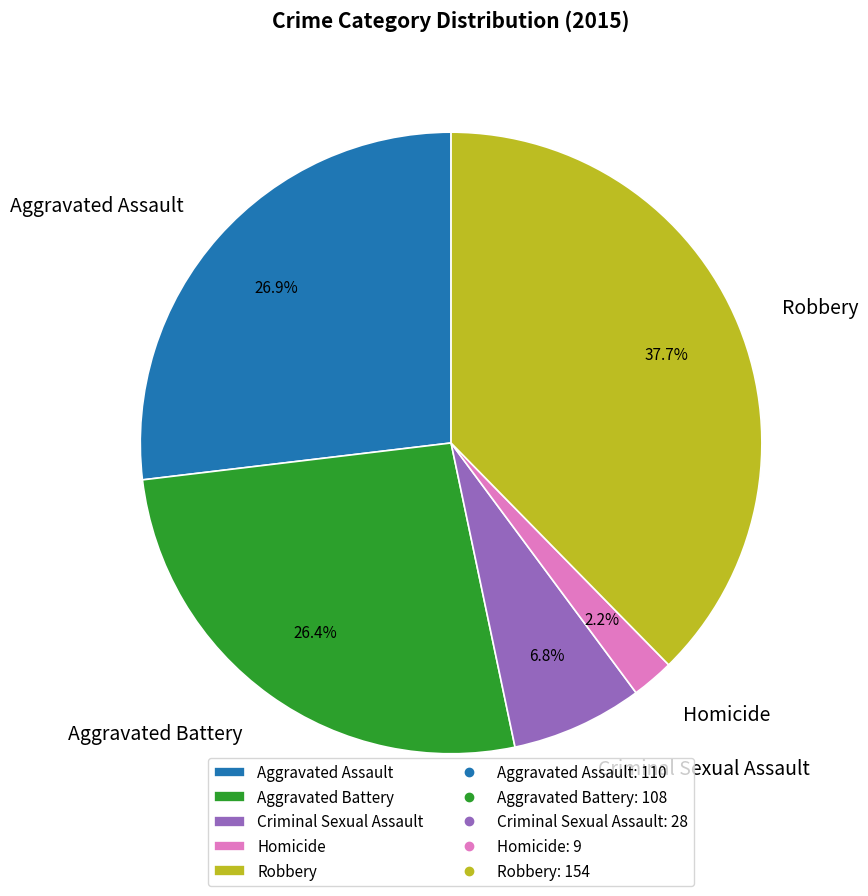

To the nearest percent, what portion does Aggravated Battery represent?

26%